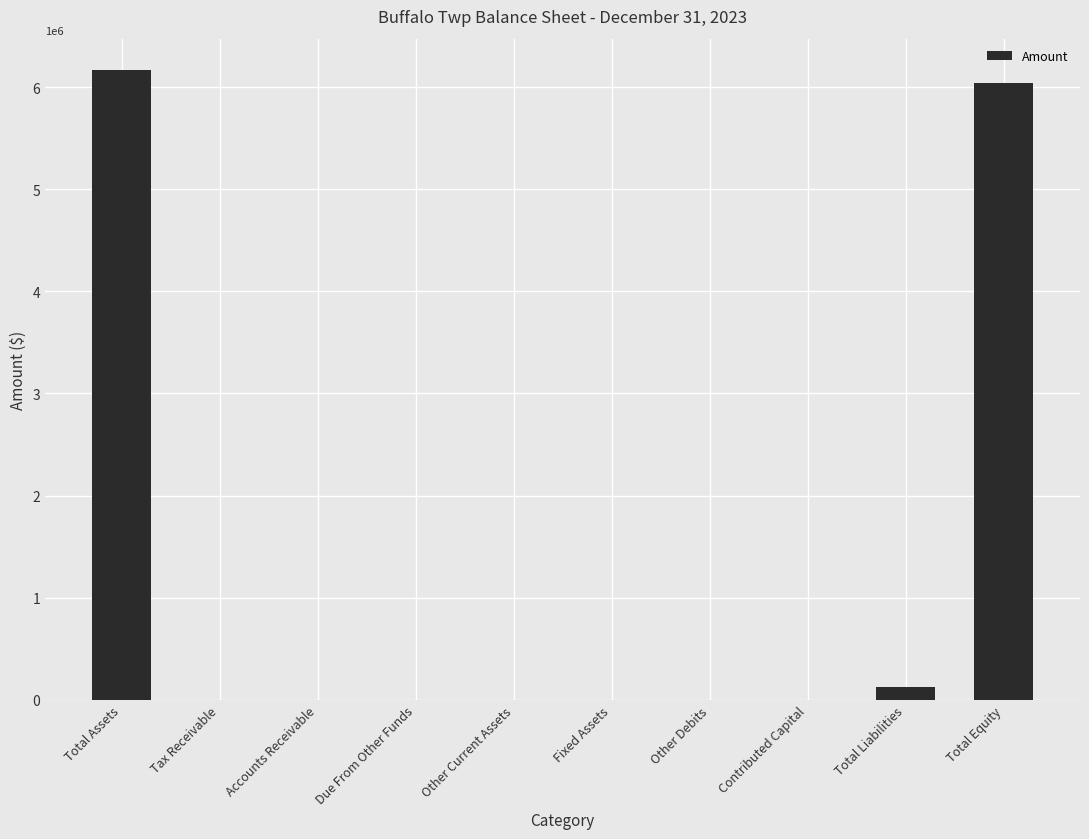

Between Contributed Capital and Total Equity, which is larger?

Total Equity